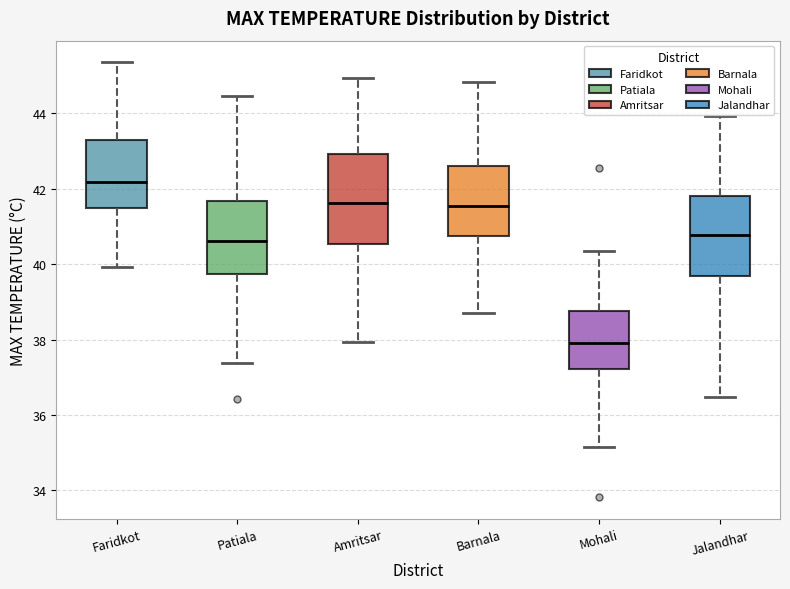

Where is the lower edge of the box for Mohali on the y-axis? The values are not printed on the chart, so give them approximately, as read against the axis.

37.2